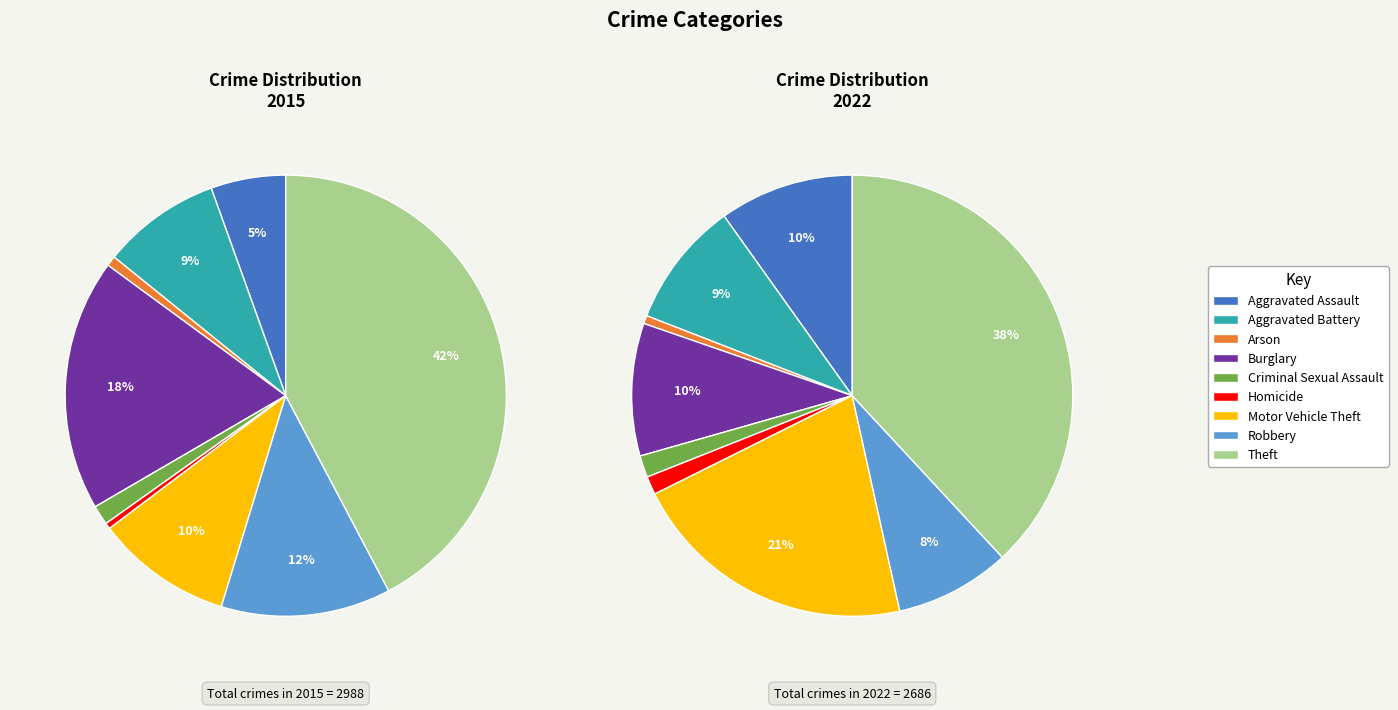

How many slices are in this pie chart?

9